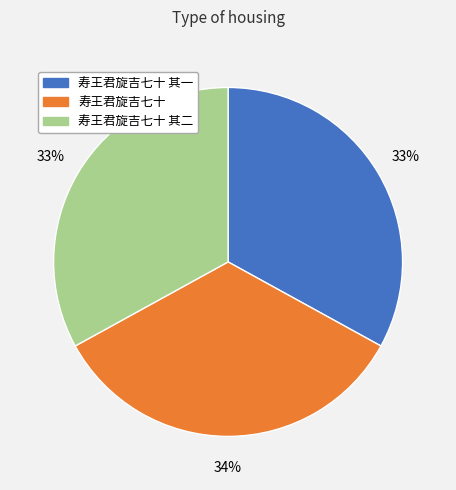

Is there a majority slice in this chart?

No